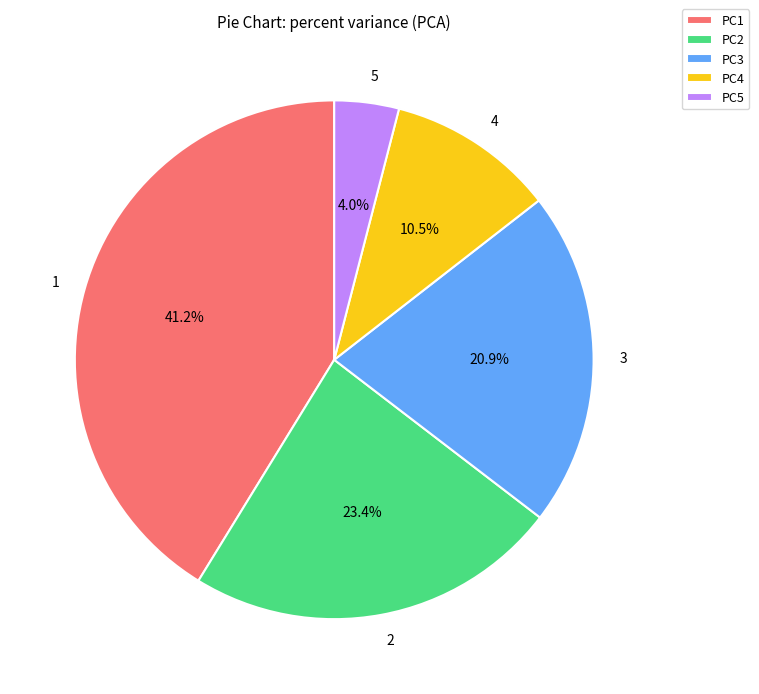

What is the ratio of the value at 2 to the value at 3?

1.1